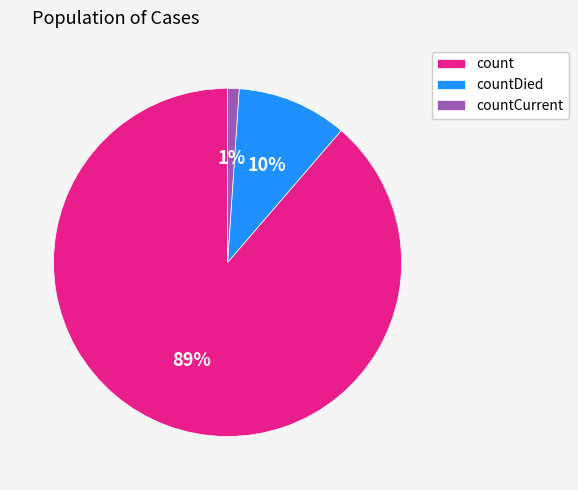

Which slice represents more than half of the pie?

count